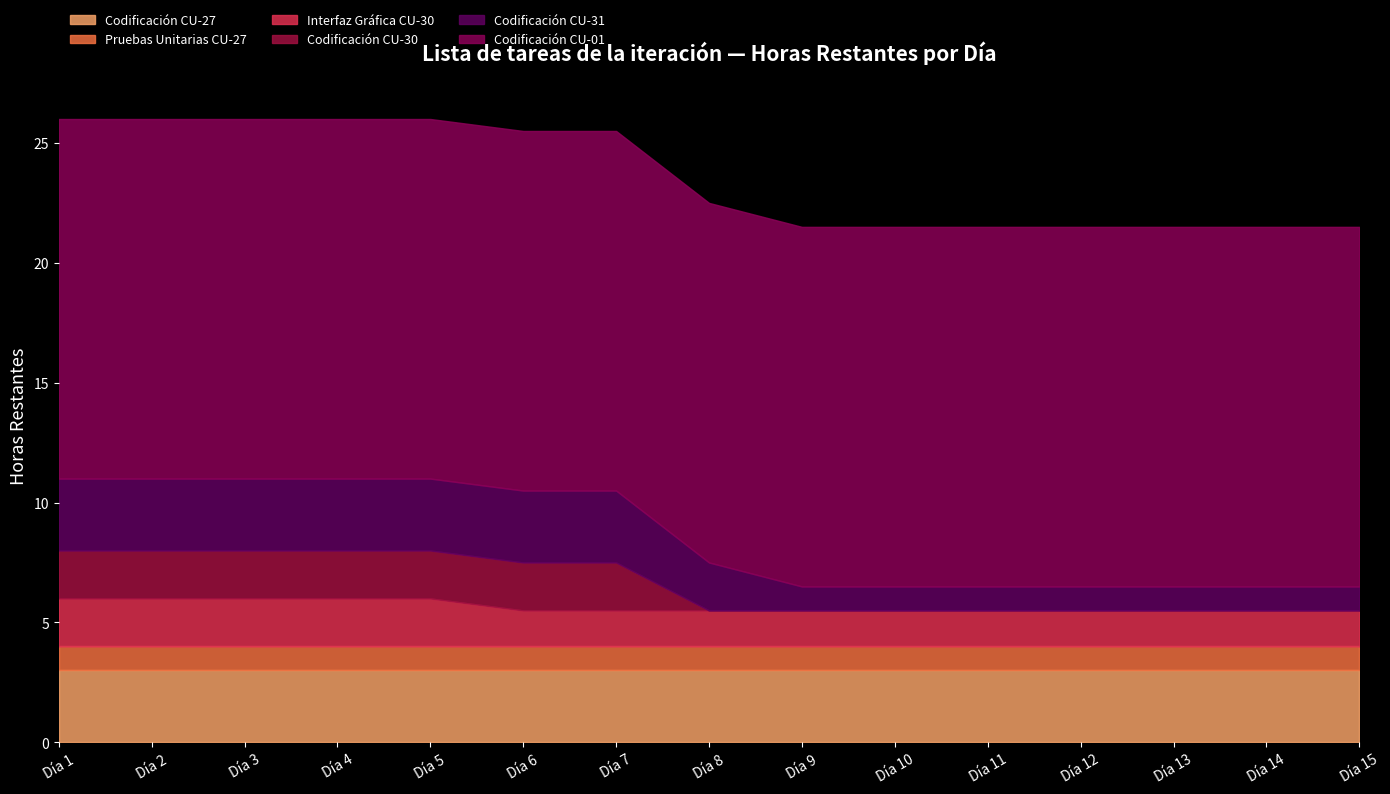

What is the sum of the Interfaz Gráfica CU-30 values at Día 8 and Día 6?

3.0